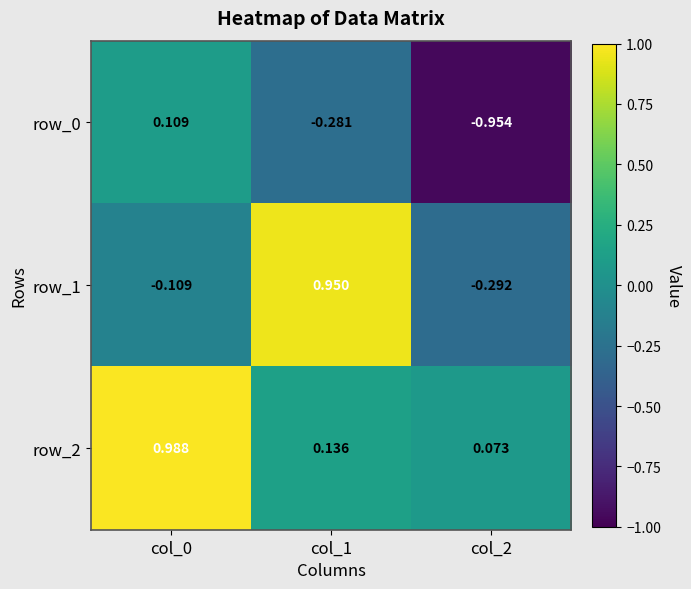

Is the value of row_1 at col_2 greater than the value of row_2 at col_2?

No